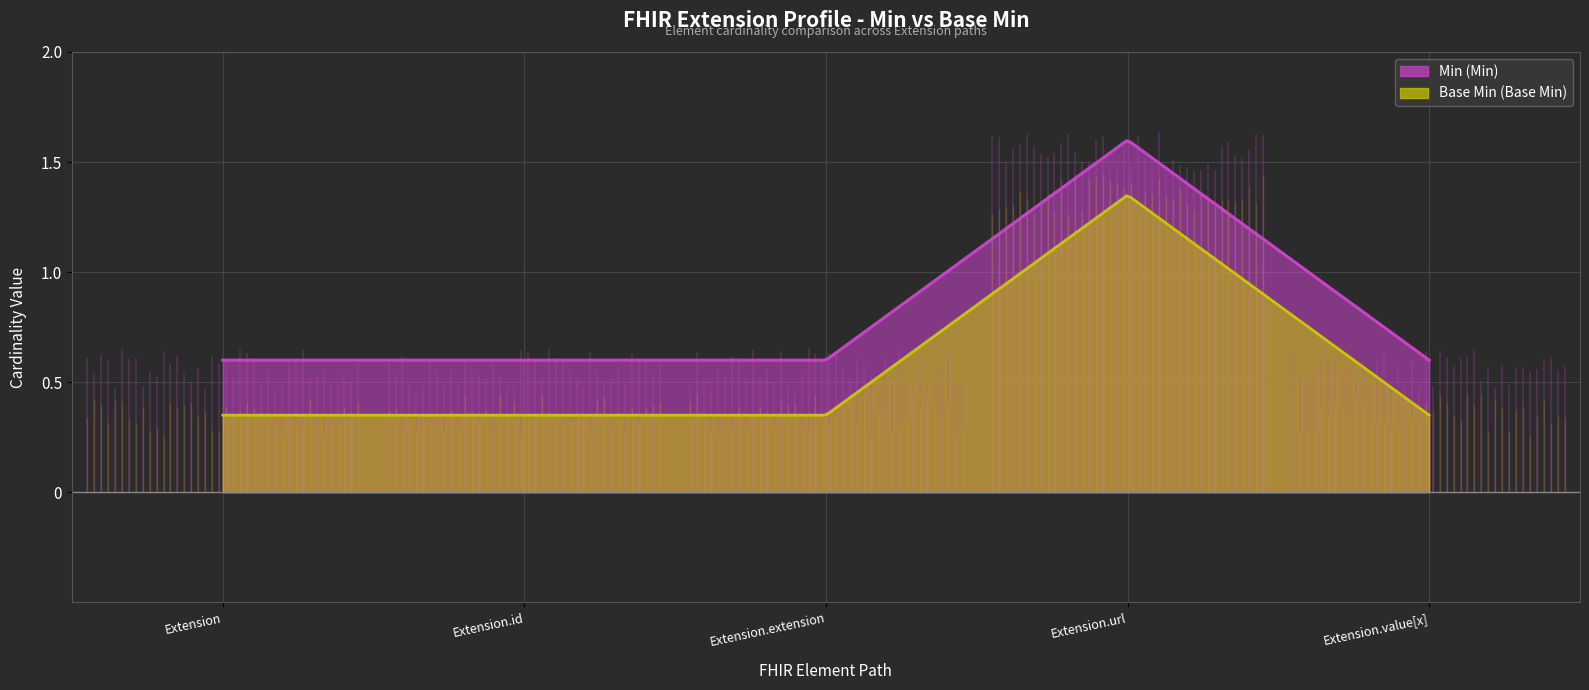

At which category is the sum across all series the highest?

Extension.url